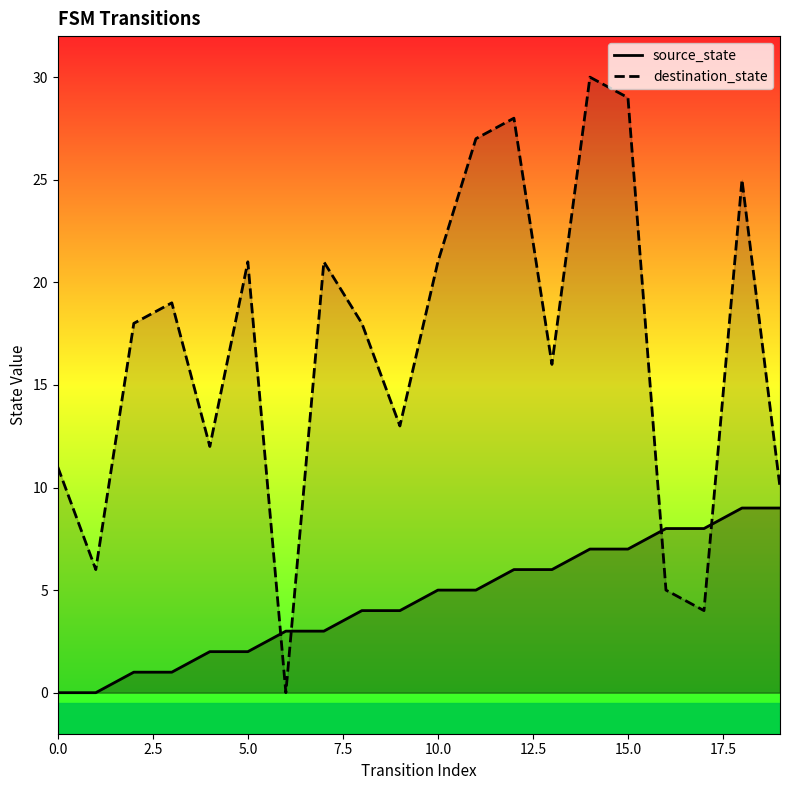

How many times do source_state and destination_state cross each other?

4